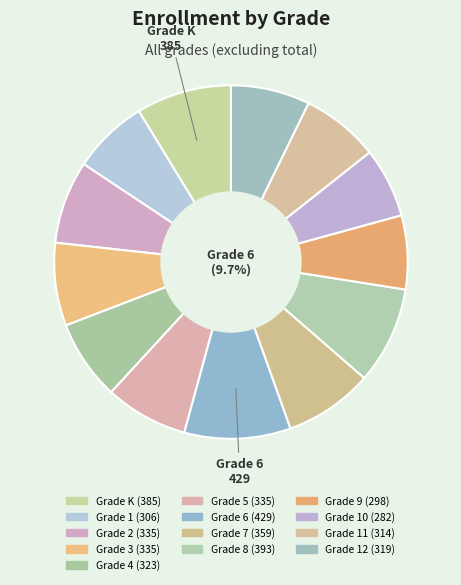

Is it true that Grade 1 is 7% of the pie?

True